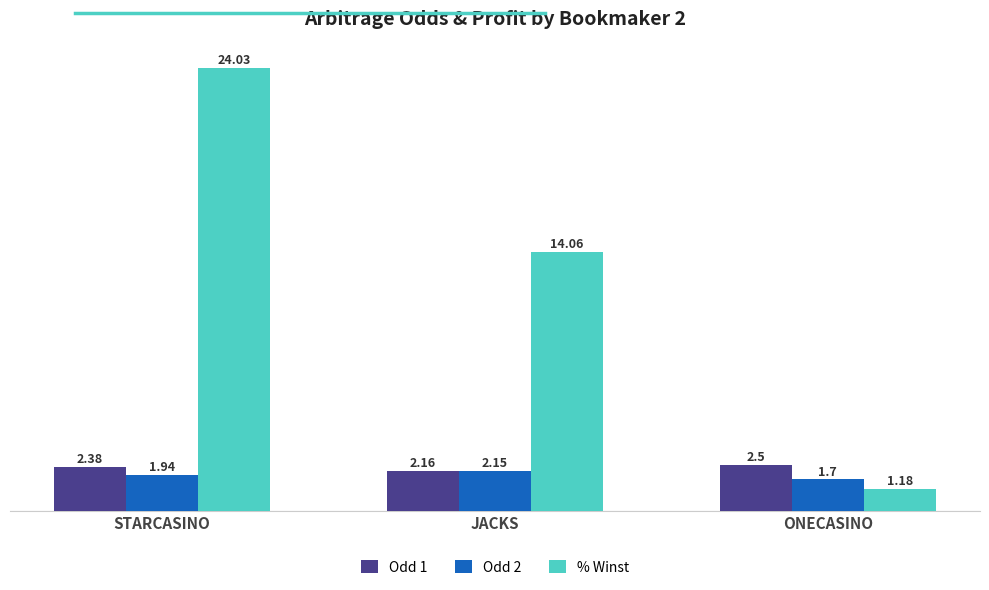

What is the label of the 2nd bar from the right?

JACKS